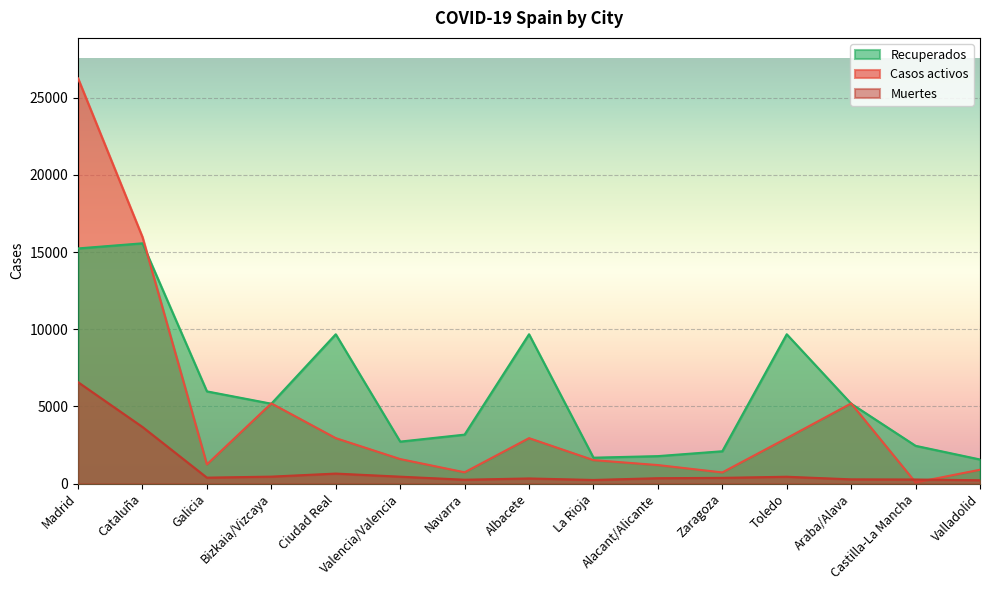

Reading left to right, transcribe all the data shown in this chart.

Recuperados: Madrid=15233	Cataluña=15564	Galicia=5973	Bizkaia/Vizcaya=5174	Ciudad Real=9672	Valencia/Valencia=2718	Navarra=3171	Albacete=9672	La Rioja=1677	Alacant/Alicante=1778	Zaragoza=2094	Toledo=9672	Araba/Alava=5174	Castilla-La Mancha=2446	Valladolid=1560
Muertes: Madrid=6568	Cataluña=3666	Galicia=384	Bizkaia/Vizcaya=450	Ciudad Real=647	Valencia/Valencia=447	Navarra=249	Albacete=331	La Rioja=234	Alacant/Alicante=347	Zaragoza=370	Toledo=442	Araba/Alava=273	Castilla-La Mancha=263	Valladolid=216
Casos activos: Madrid=26247	Cataluña=15967	Galicia=1240	Bizkaia/Vizcaya=5193	Ciudad Real=2943	Valencia/Valencia=1587	Navarra=730	Albacete=2943	La Rioja=1519	Alacant/Alicante=1198	Zaragoza=722	Toledo=2943	Araba/Alava=5193	Castilla-La Mancha=71	Valladolid=896